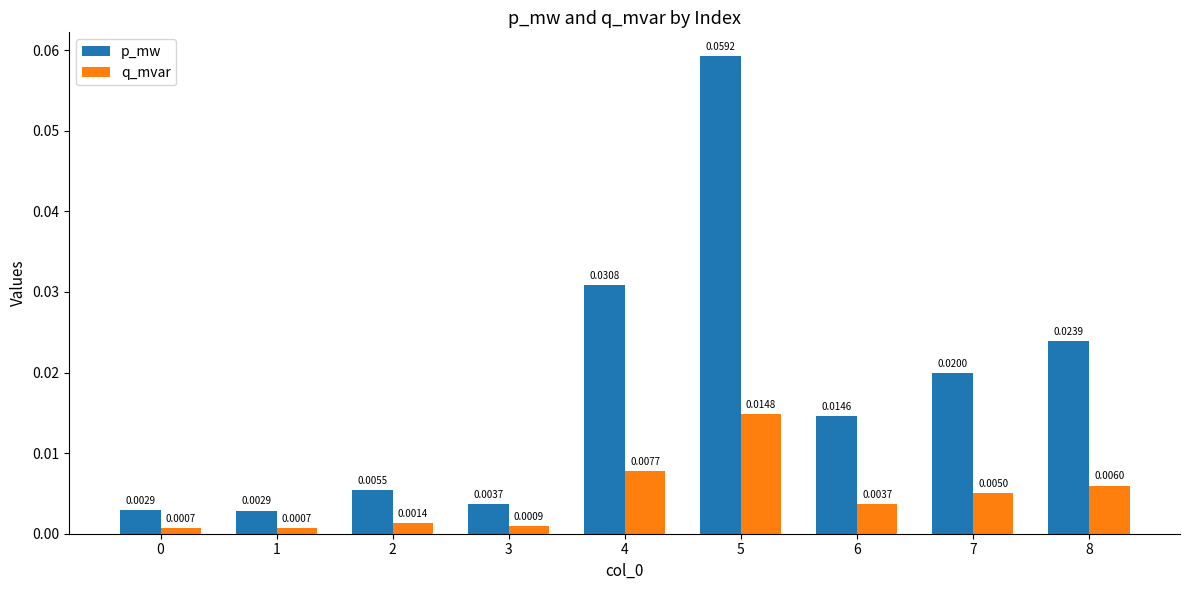

What are all the series names shown in the legend?

p_mw, q_mvar